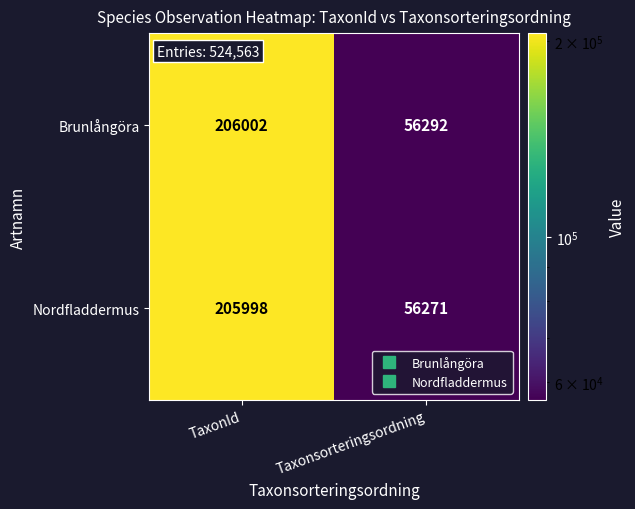

Which series has the largest total across all categories?

Brunlångöra